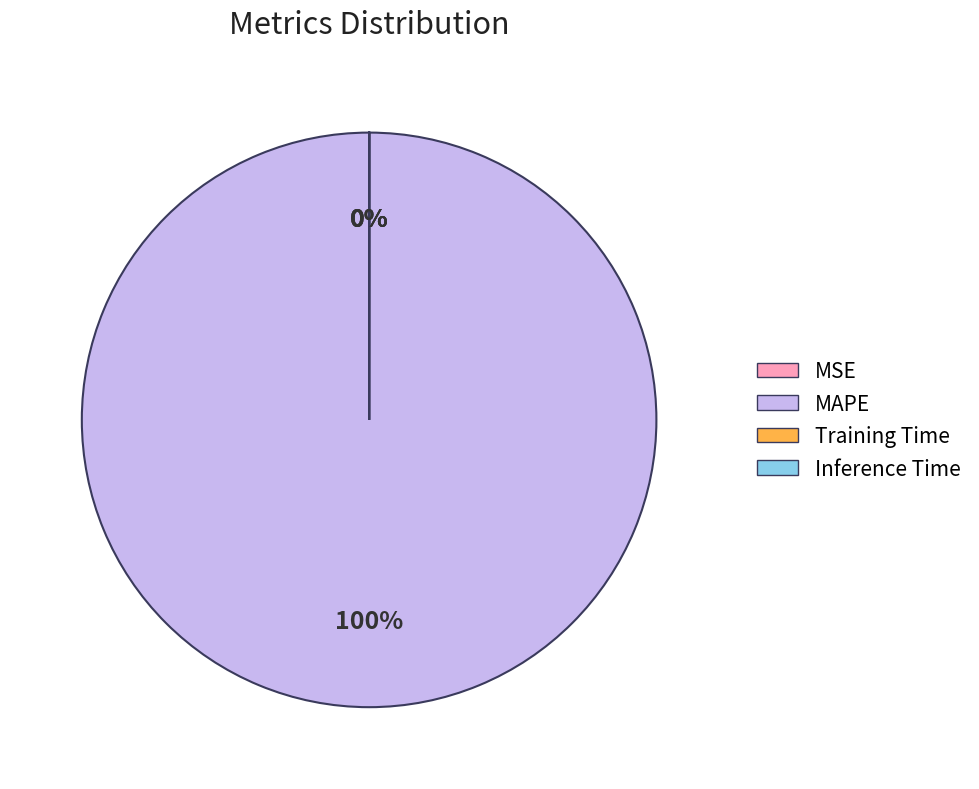

How many slices are in this pie chart?

4